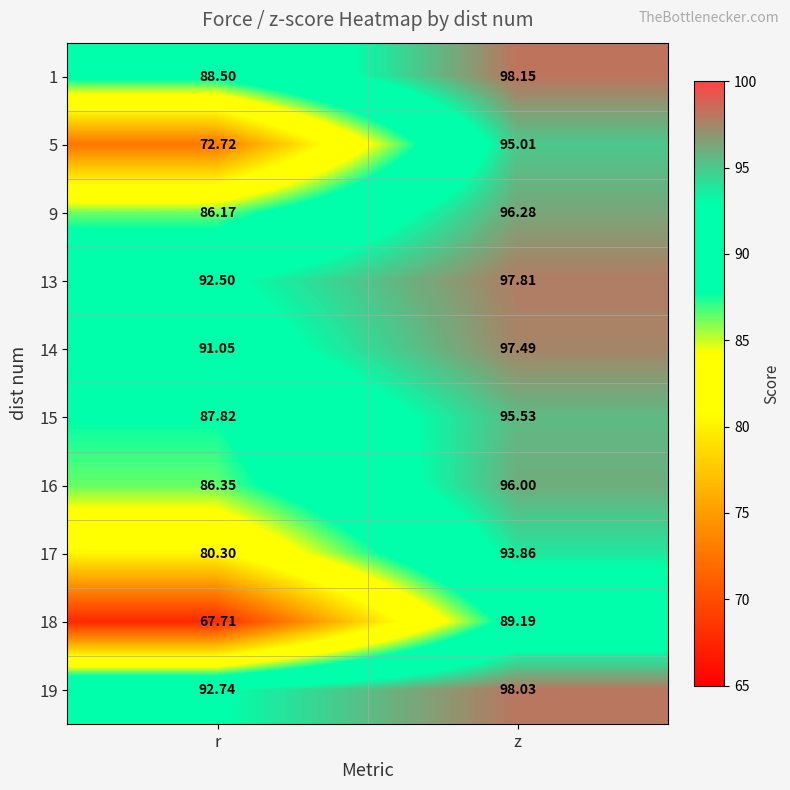

What is the minimum value shown in the chart?

67.7